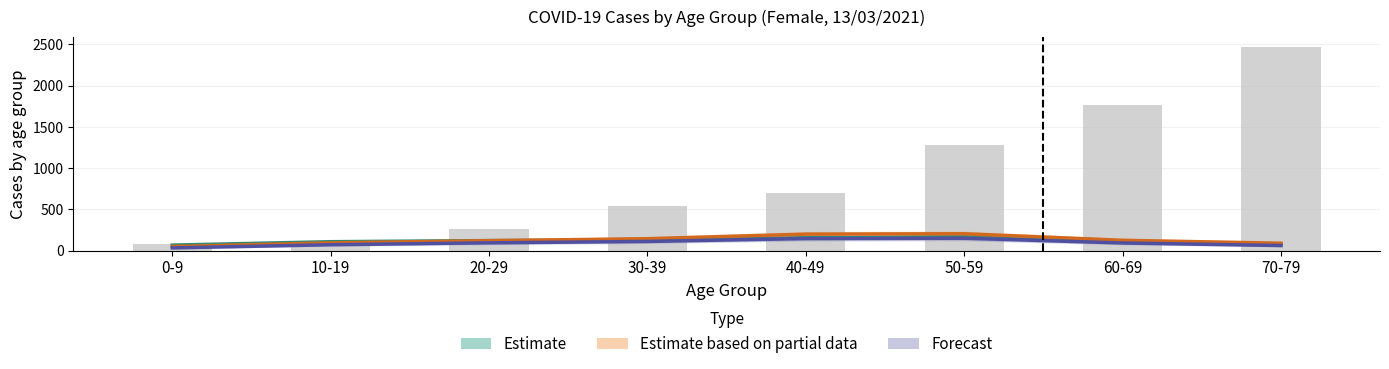

What position from the left is 70-79?

8